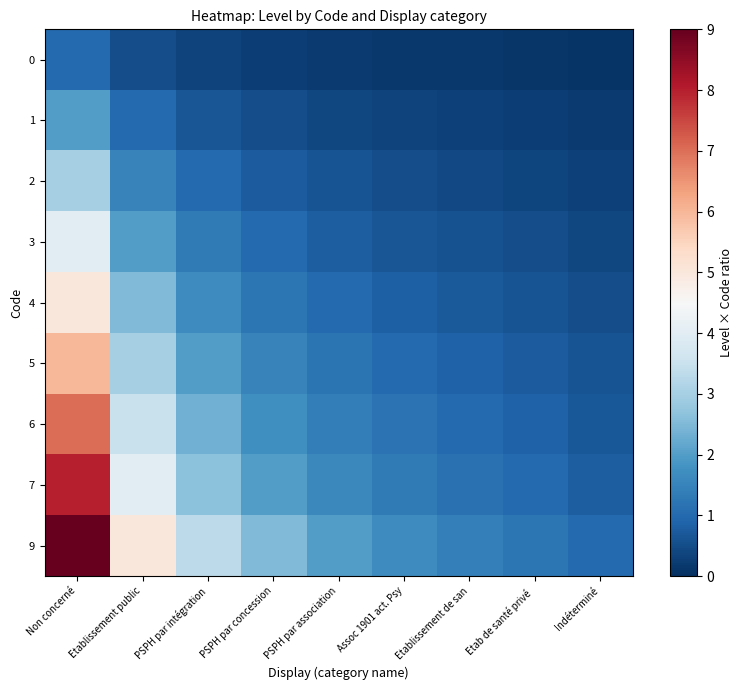

At Etablissement public, list the series in order from smallest to largest.

0, 1, 2, 3, 4, 5, 6, 7, 9